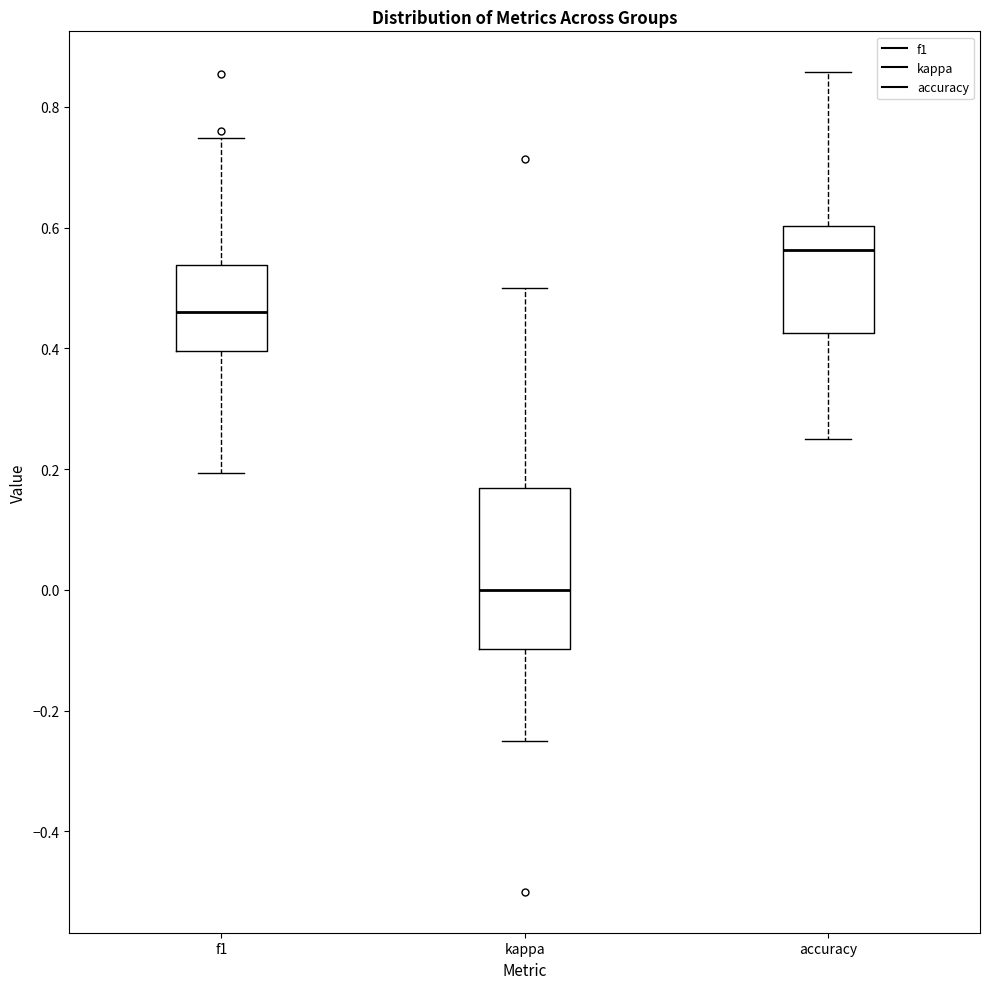

Reading left to right, transcribe this box plot: for each box, give where its median line is, the range the box spans, and where its two whiskers end, as read against the y-axis. The values are not printed on the chart, so give them approximately, as read against the axis.

f1: median 0.46, box 0.40 to 0.54, whiskers 0.20 to 0.74
kappa: median 0.00, box -0.10 to 0.16, whiskers -0.24 to 0.50
accuracy: median 0.56, box 0.42 to 0.60, whiskers 0.26 to 0.86